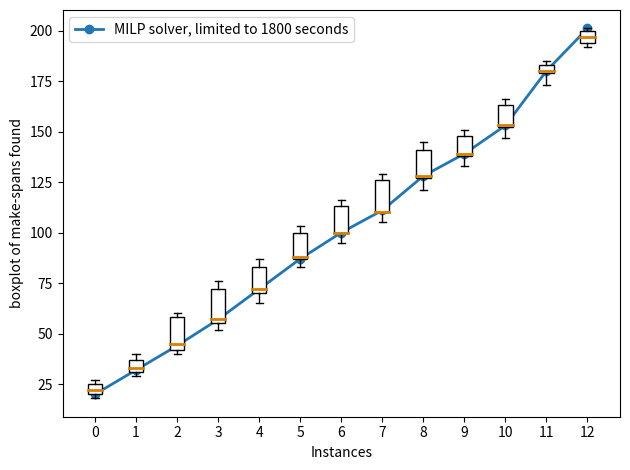

What is the value of the 6th point from the left?

87